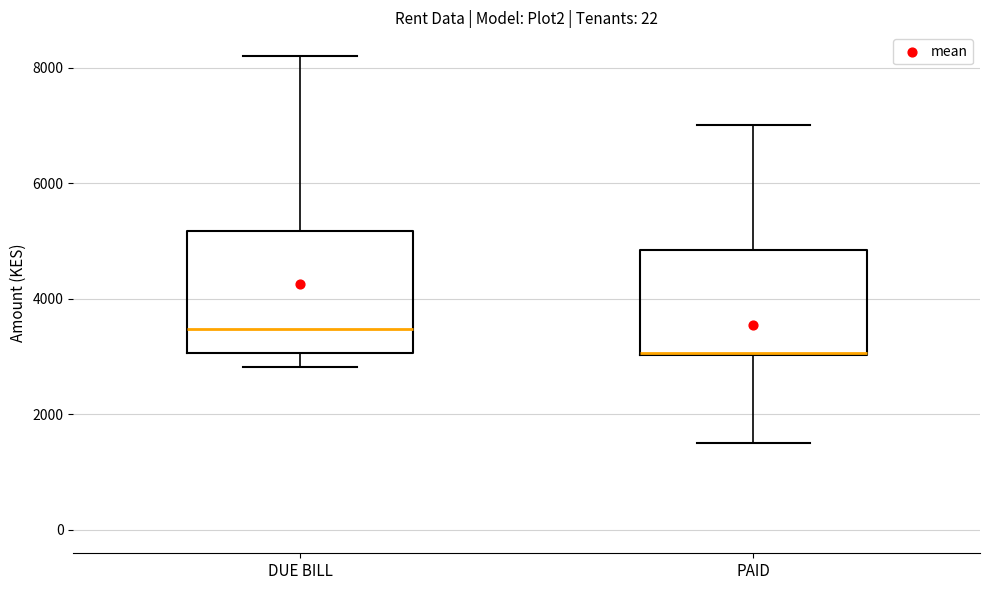

Where does the upper whisker of the box for DUE BILL end on the y-axis? The values are not printed on the chart, so give them approximately, as read against the axis.

8200